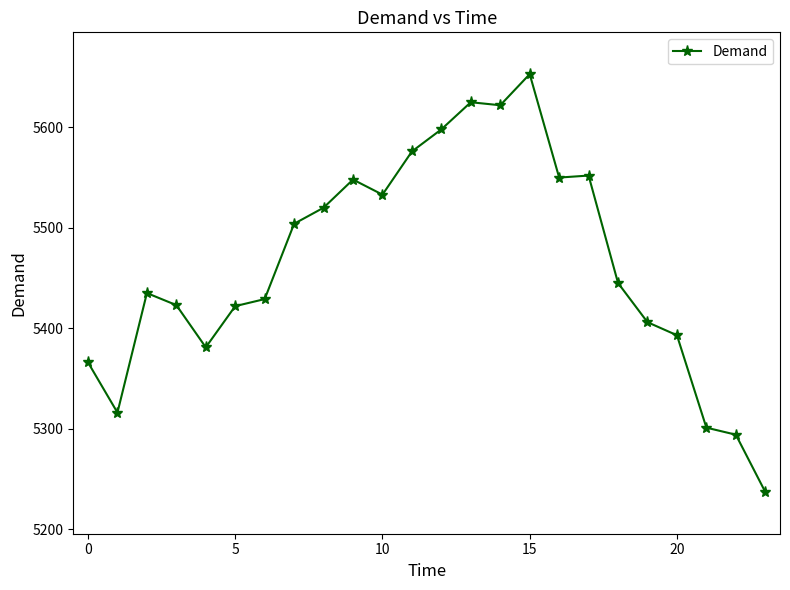

What is the value of the 14th point from the left?

5625